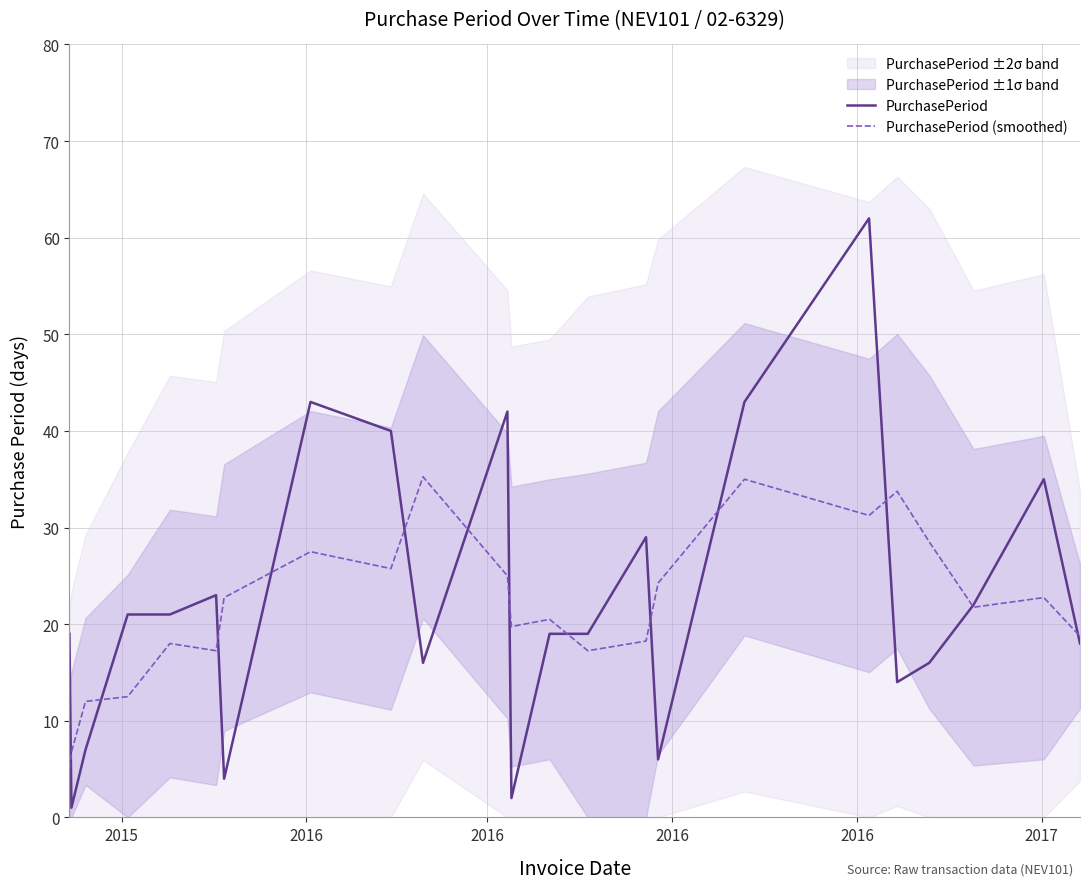

What is the average value of the PurchasePeriod series?

22.7